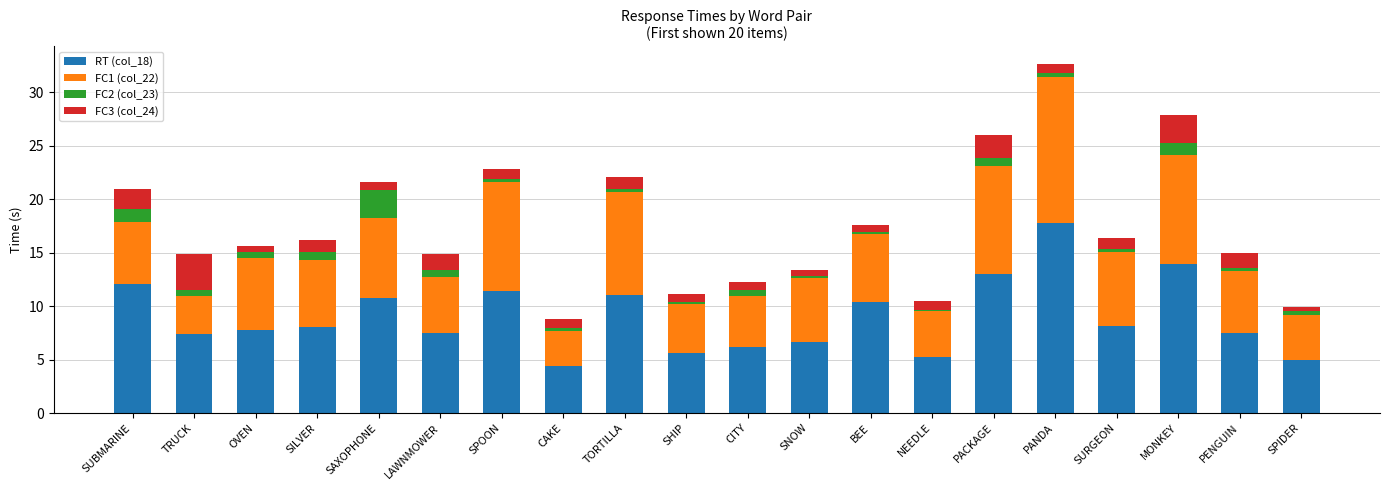

Which category has the highest value in the RT (col_18) series?

PANDA